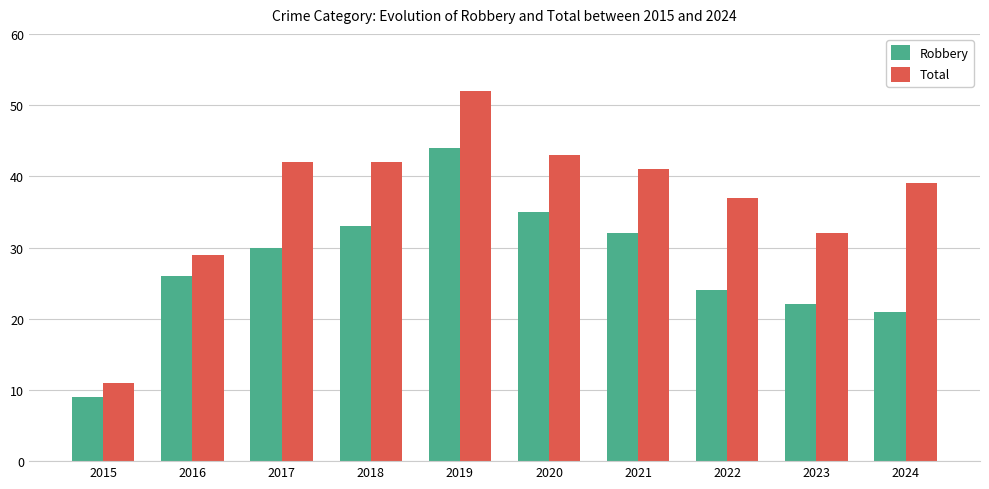

What is the difference between the maximum and second lowest values in the Robbery series?

23